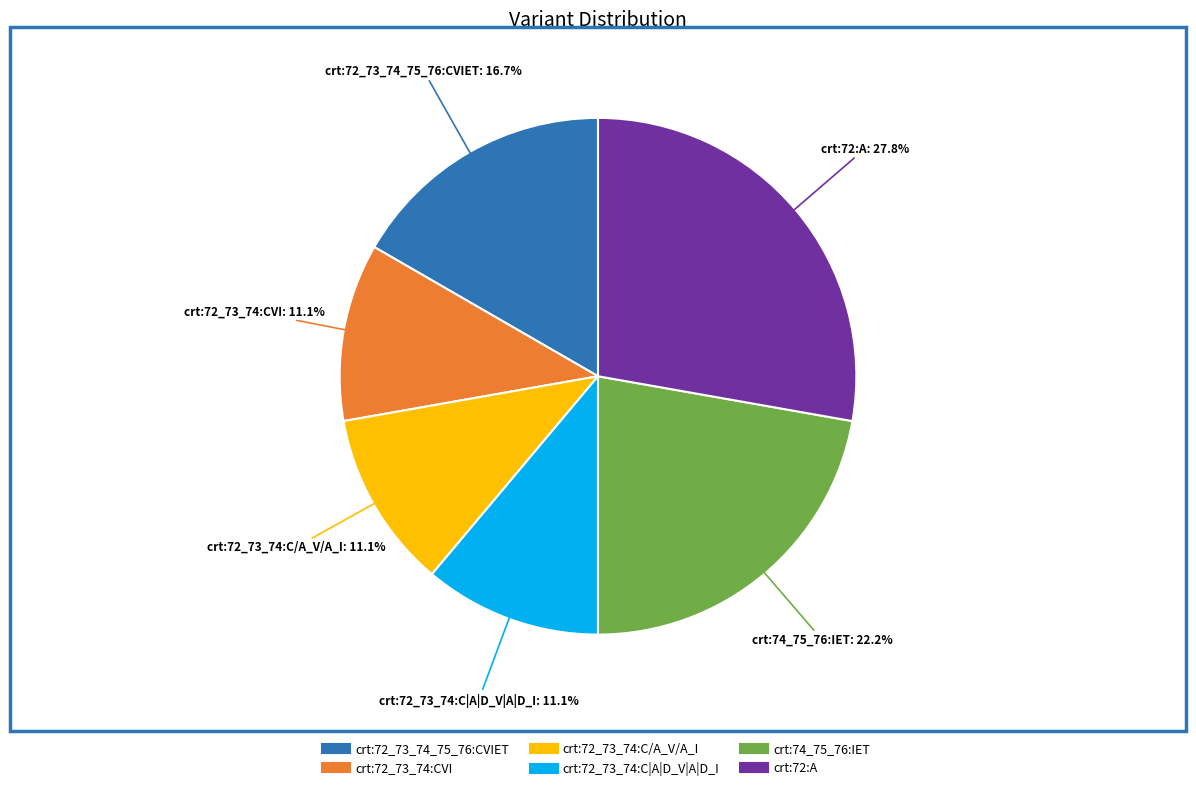

Is there a majority slice in this chart?

No